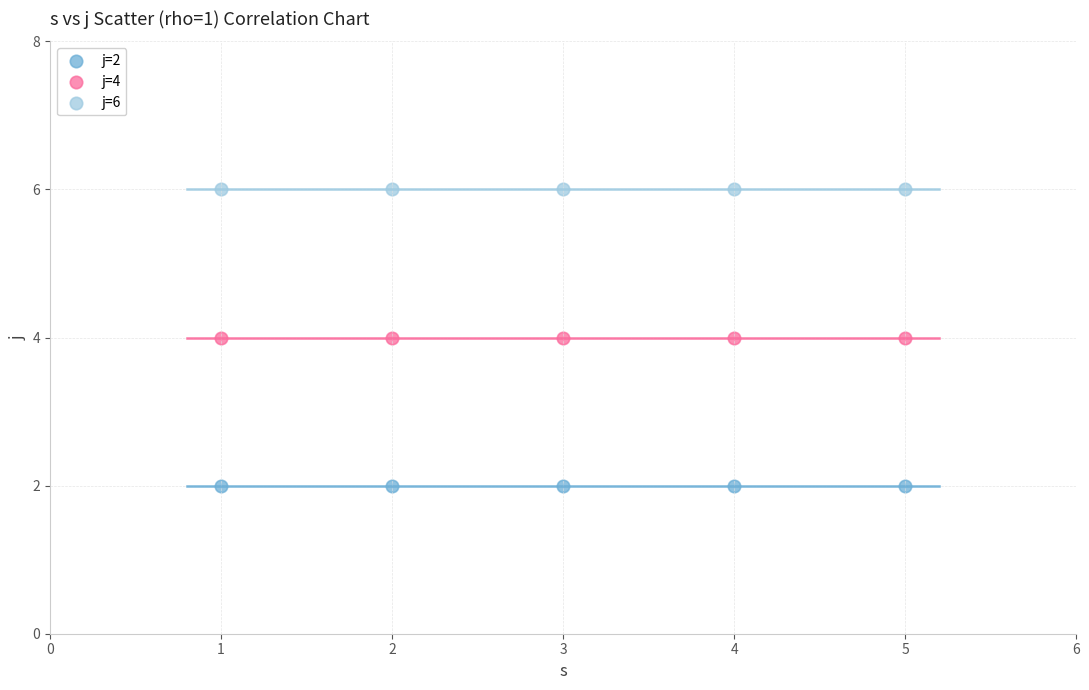

Which series contains the highest Y value?

j=6